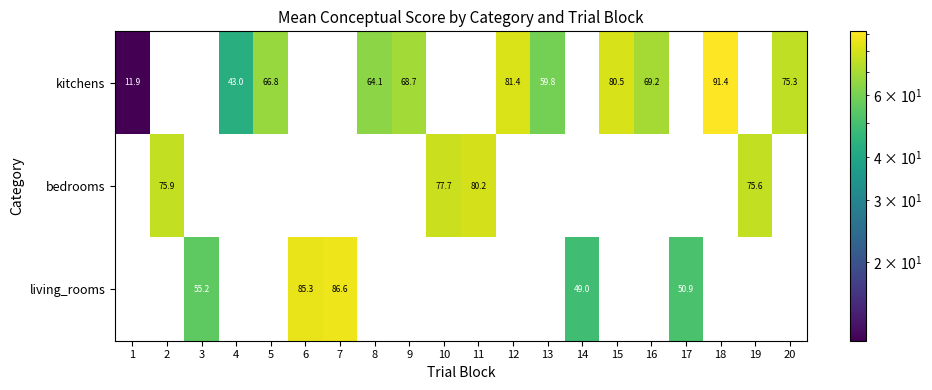

The value of living_rooms at 17 is 90.5. True or false?

False